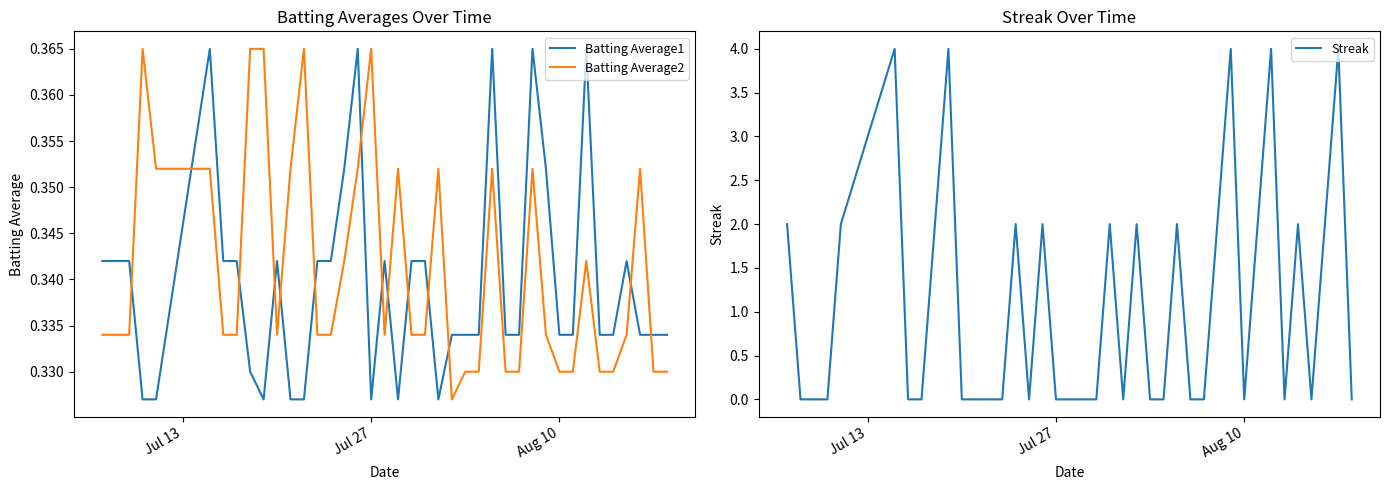

How many categories are shown in the chart?

40